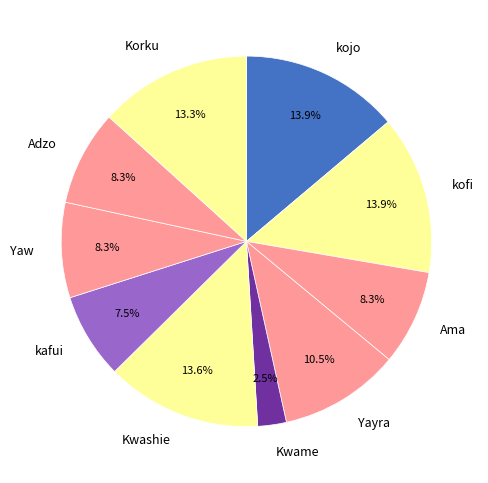

Which slice is the smallest?

Kwame